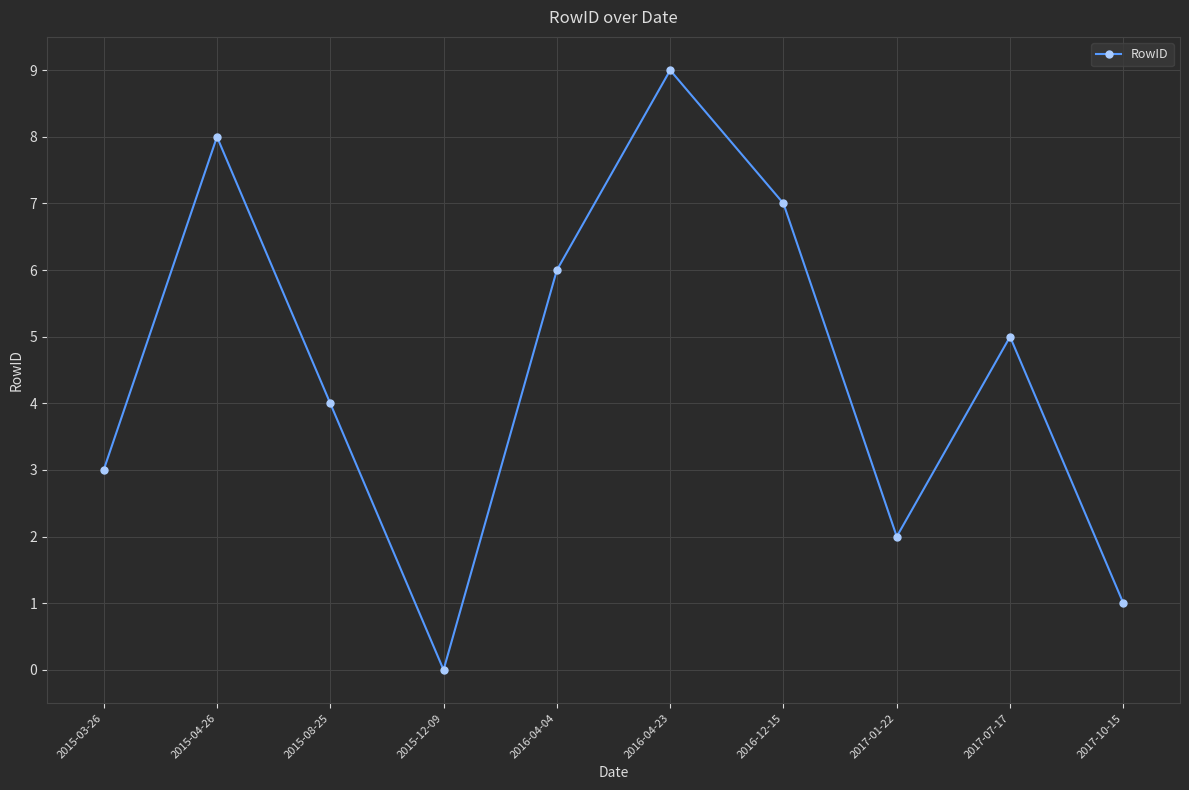

What is the difference between the maximum and minimum values?

9